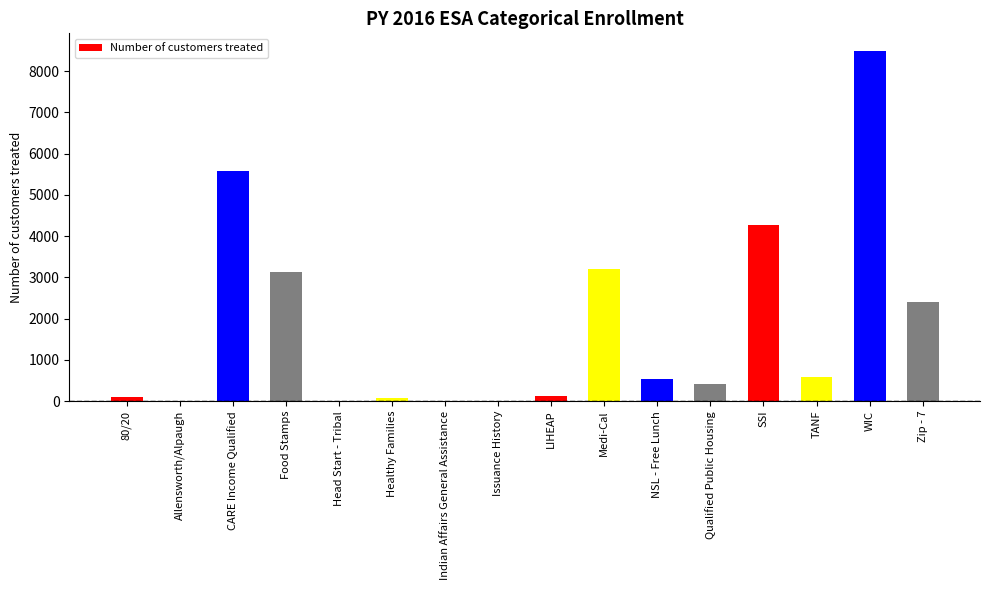

What is the sum of all values?

28909